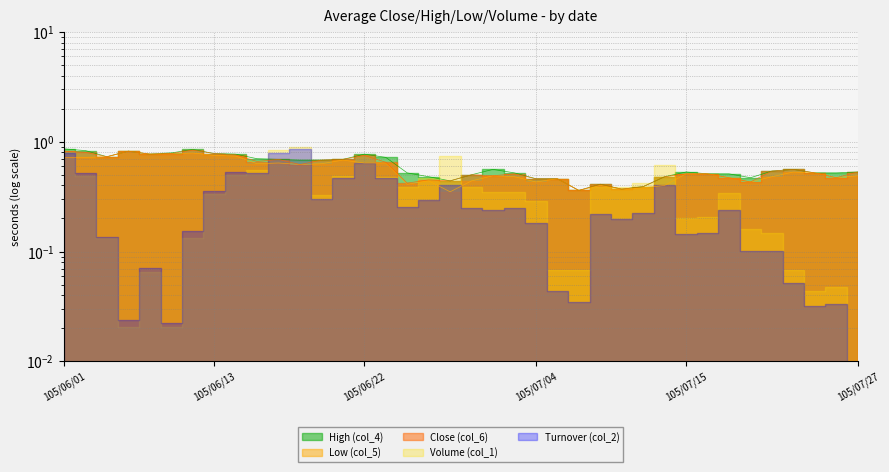

What is the difference between the highest and lowest values at 105/06/29?

0.1